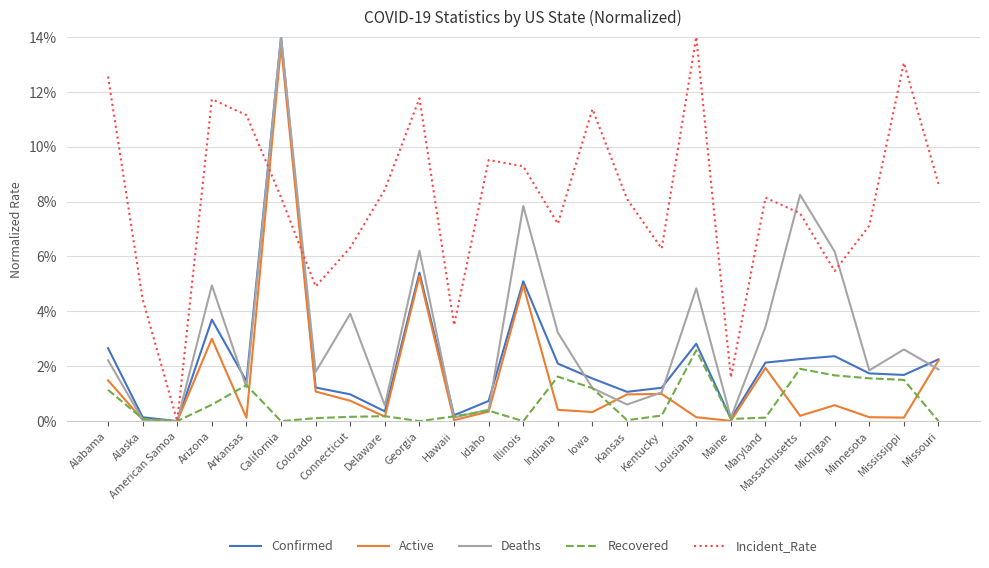

True or false: Deaths and Recovered cross at least once.

True